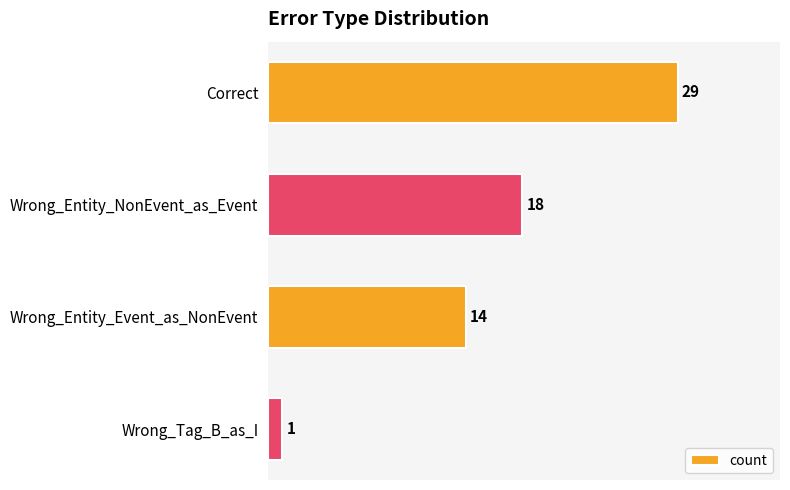

Reading top to bottom, extract all data points from this chart.

29	18	14	1